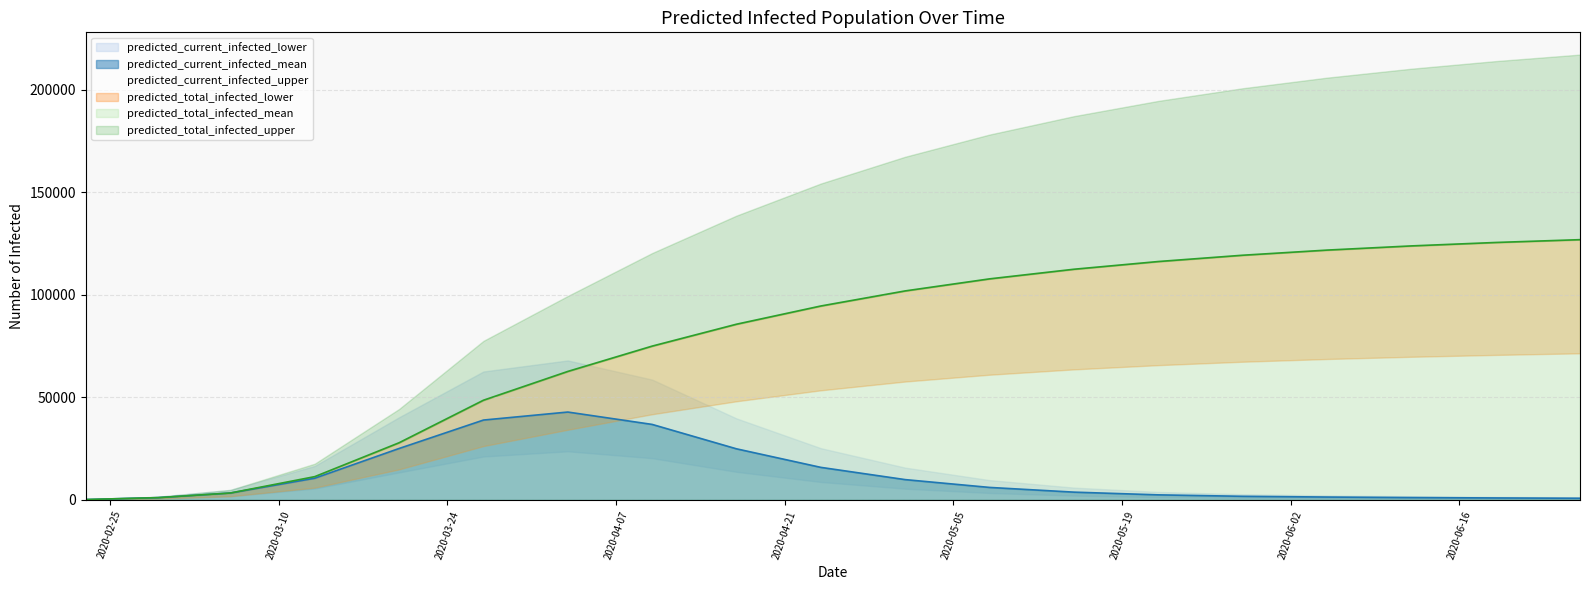

Rank the series by their maximum value, from lowest to highest.

predicted_current_infected_lower, predicted_current_infected_mean, predicted_current_infected_upper, predicted_total_infected_lower, predicted_total_infected_mean, predicted_total_infected_upper